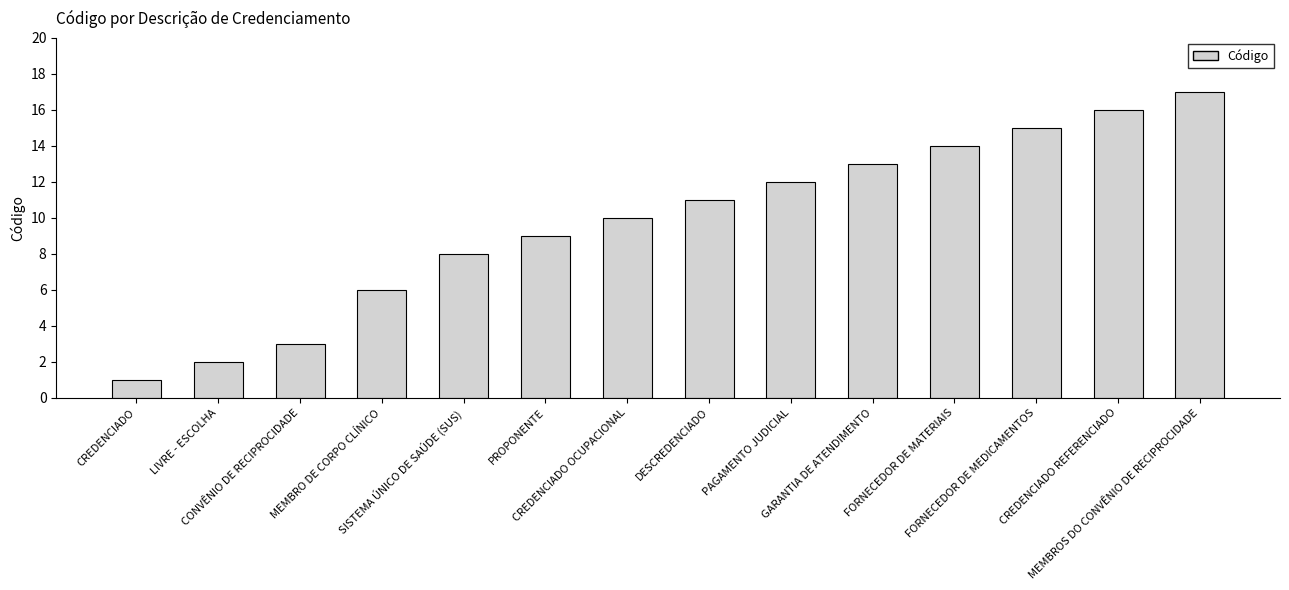

The chart shows a value of 4 at MEMBRO DE CORPO CLÍNICO. True or false?

False